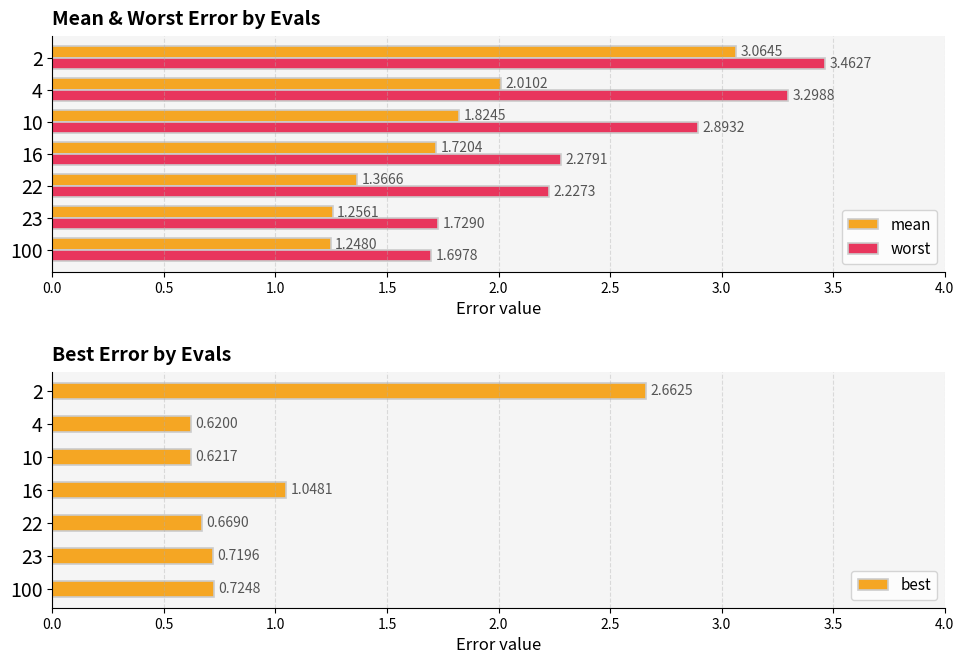

The worst series shows 1.7 at 100. True or false?

True